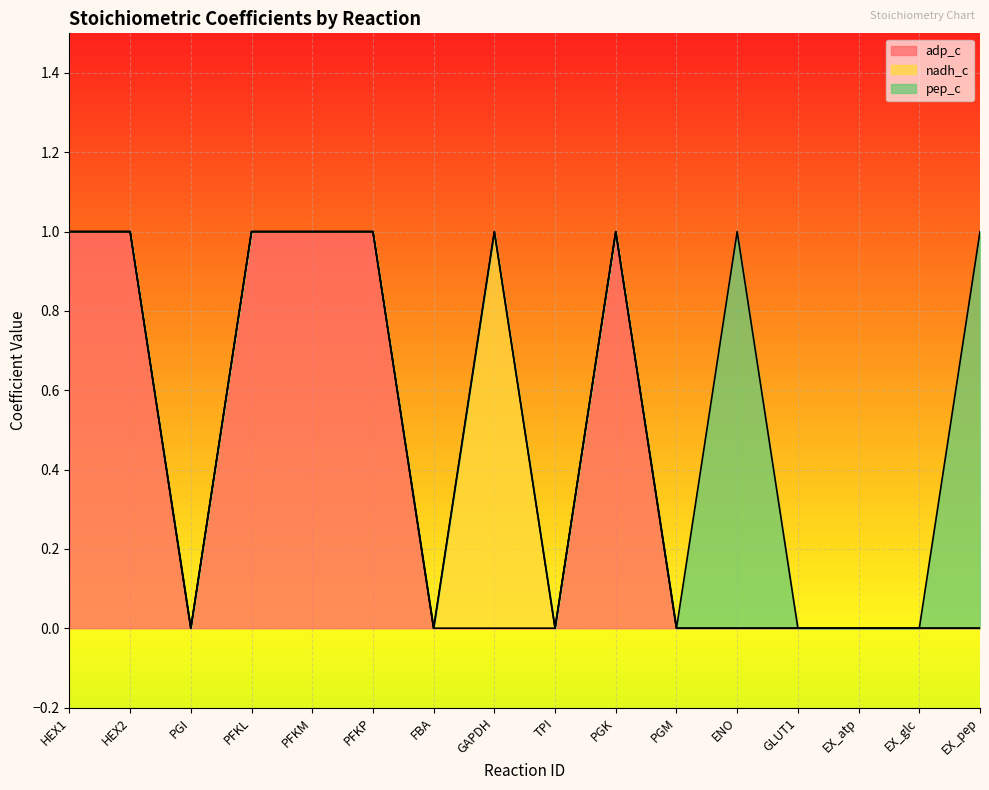

What position from the left is FBA?

7